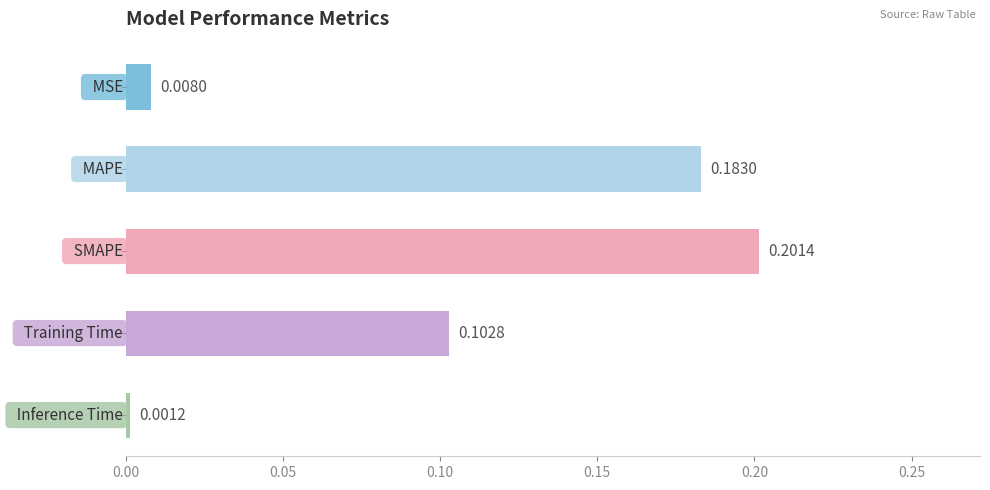

What is the sum of all values?

0.5